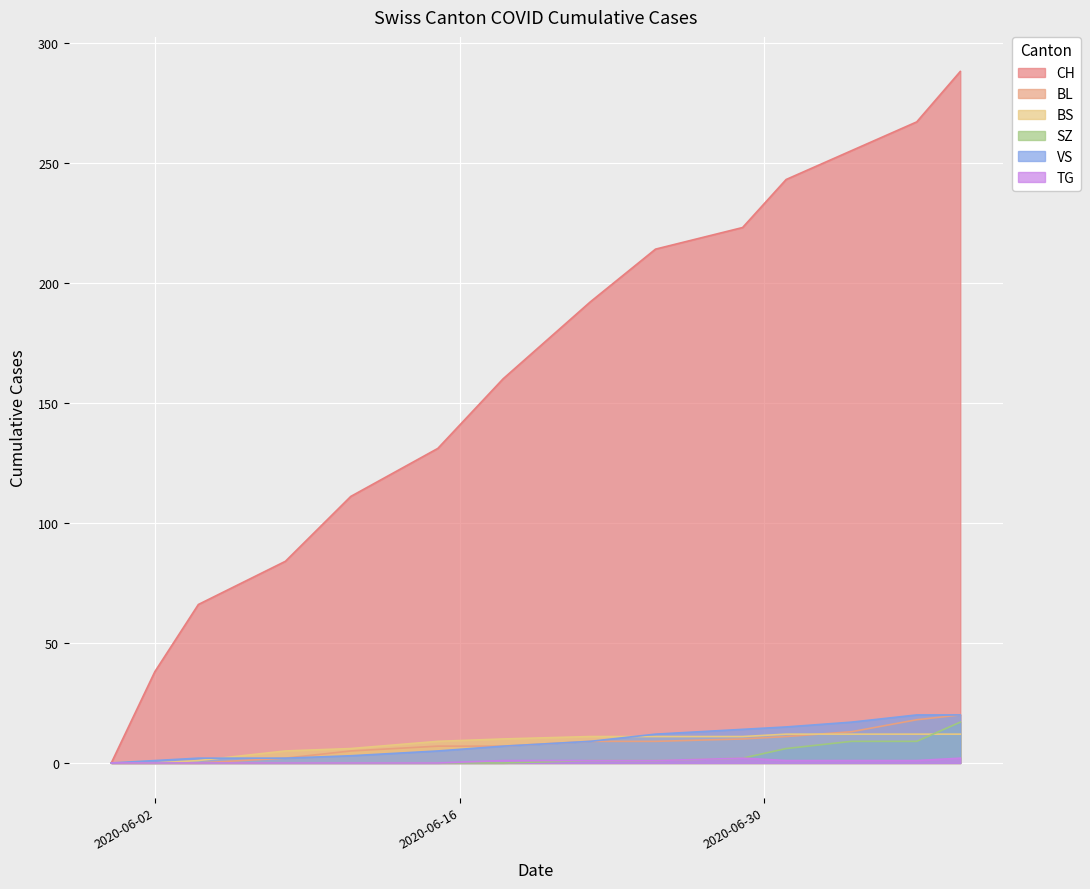

What is the label of the 9th point from the left?

2020-06-25